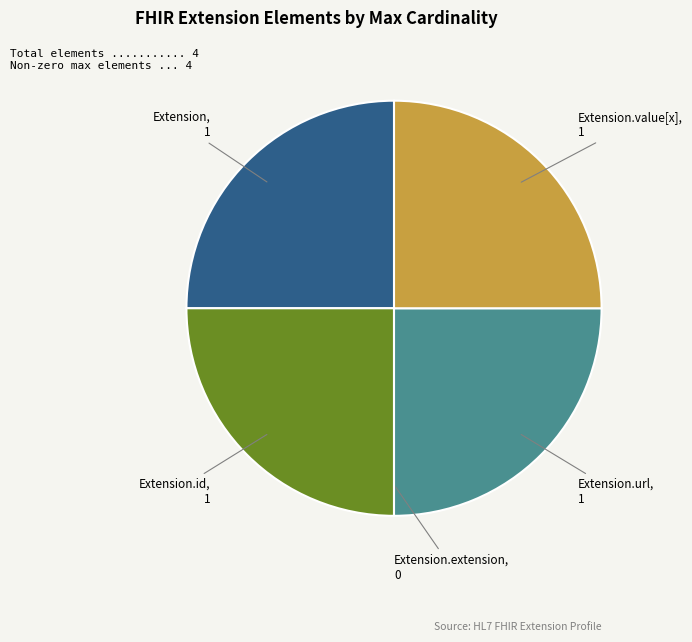

Approximately how many times larger is the value at Extension.id compared to Extension?

1.0